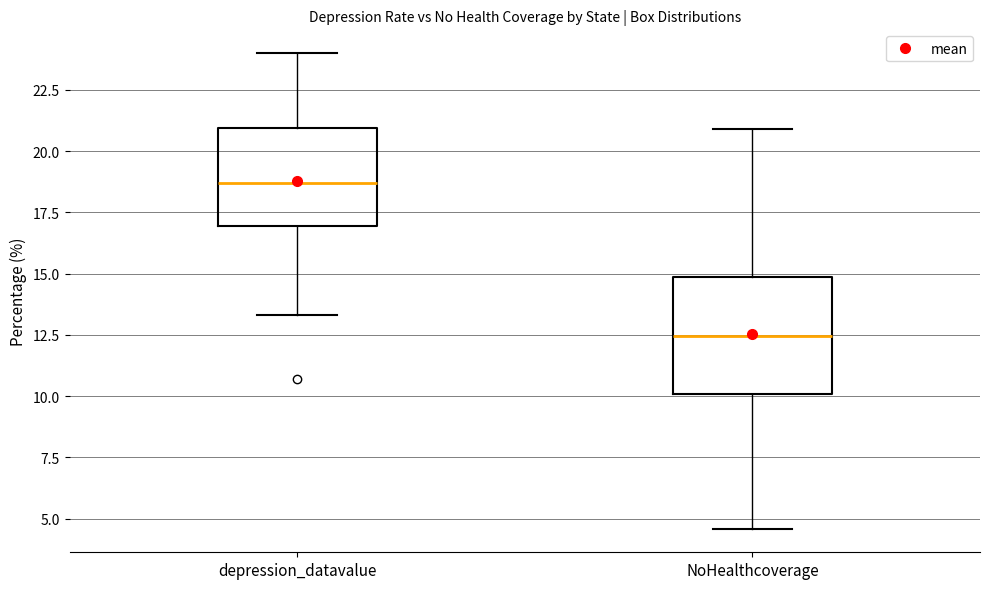

Where is the lower edge of the box for depression_datavalue on the y-axis? The values are not printed on the chart, so give them approximately, as read against the axis.

17.0